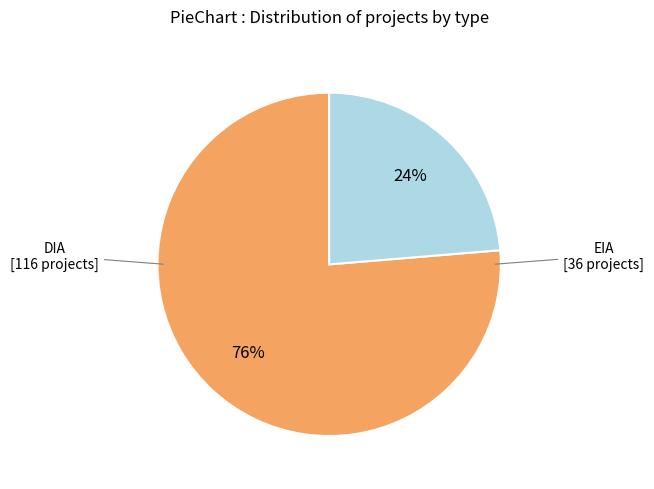

To the nearest percent, what is the combined percentage of EIA and DIA?

100%